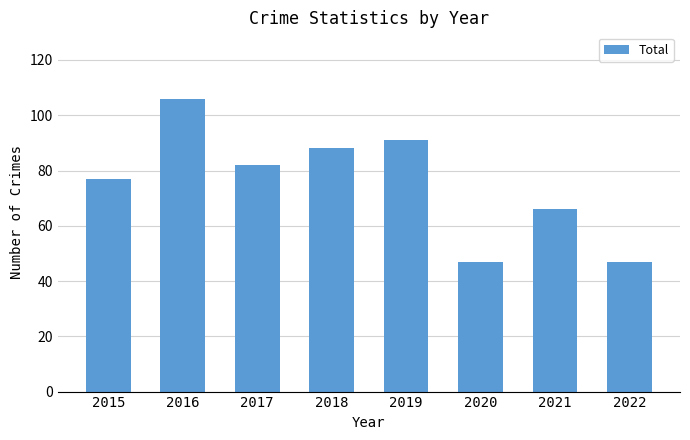

Is it true that the value at 2016 is 106?

True